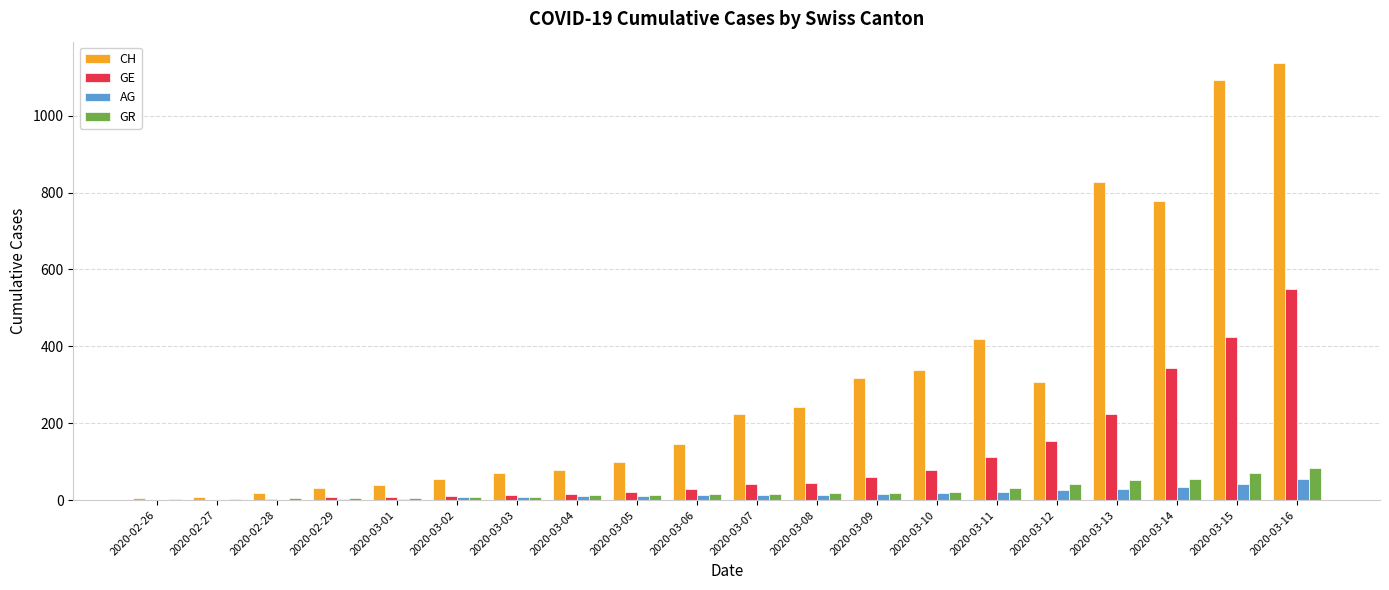

How many series are shown in this chart?

4